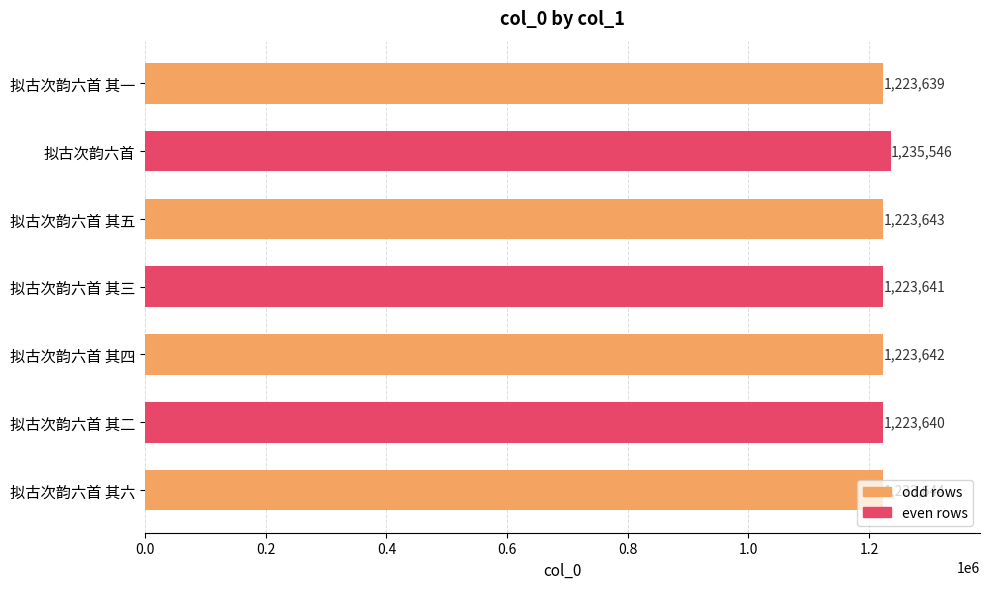

How many data points does each series have?

7